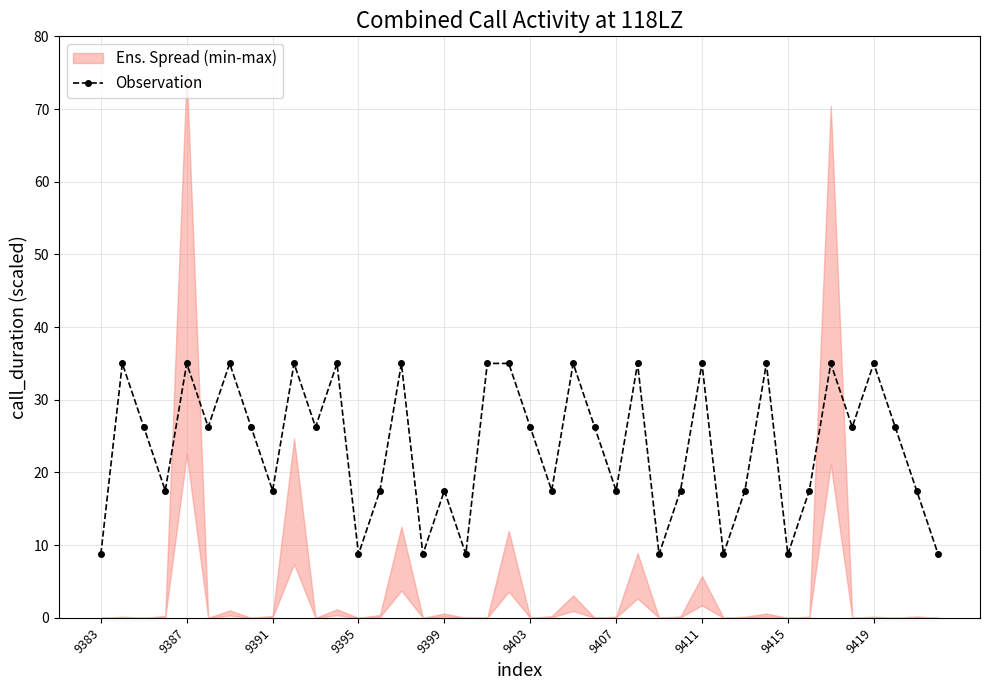

How many points are lower than both their immediate neighbors (excluding endpoints)?

13